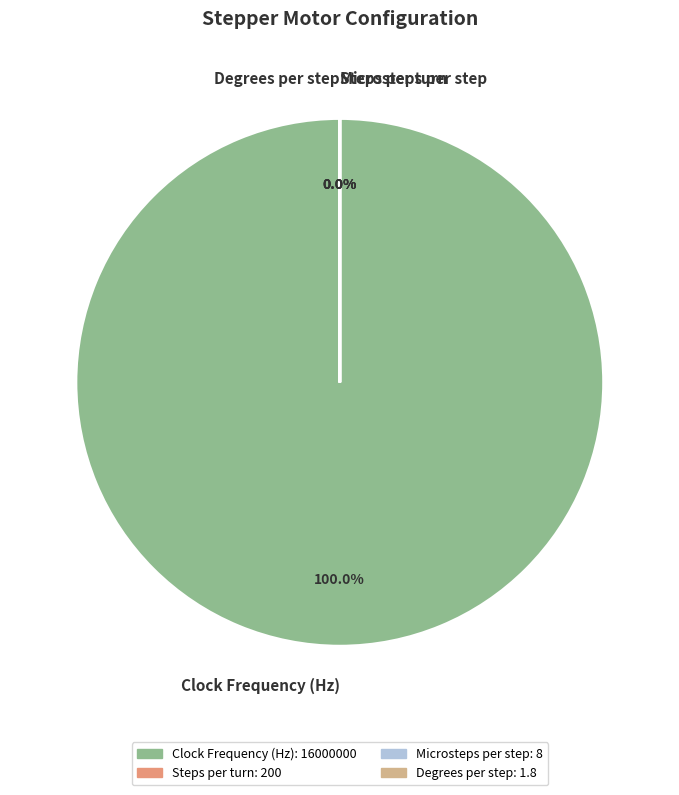

Which has a higher value, Microsteps per step or Degrees per step?

Microsteps per step